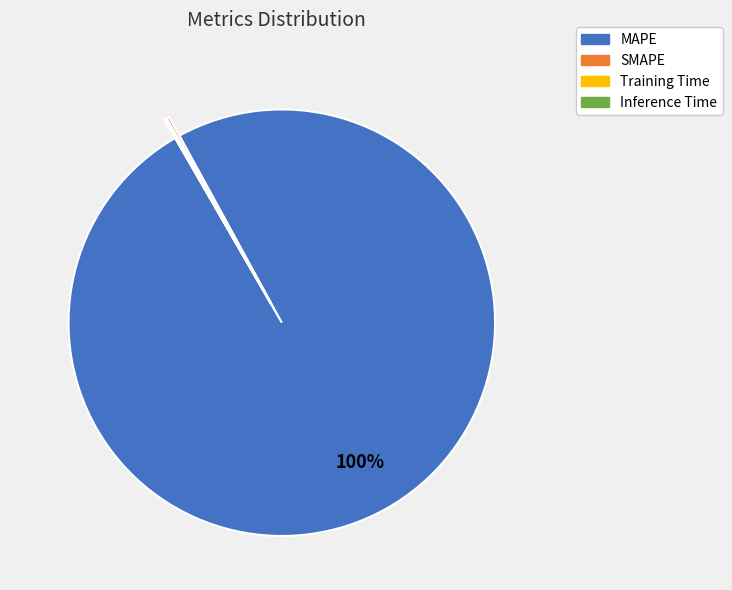

To the nearest percent, what is the average slice percentage?

25%